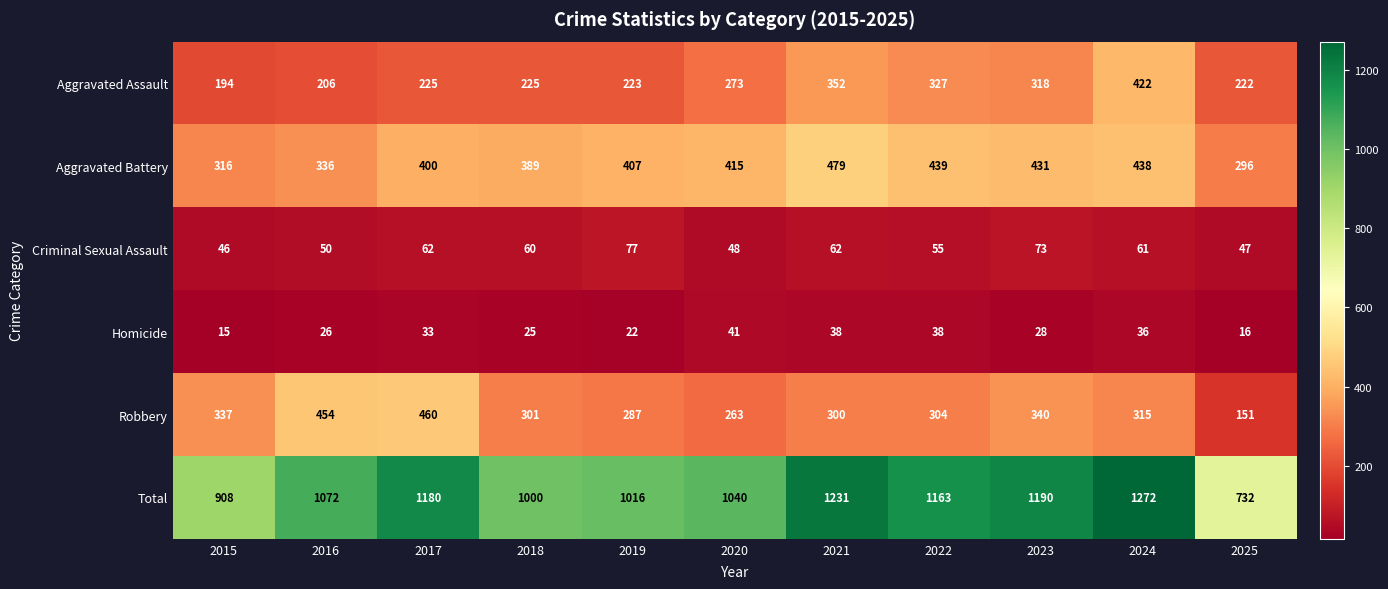

At which category is the sum across all series the highest?

2024